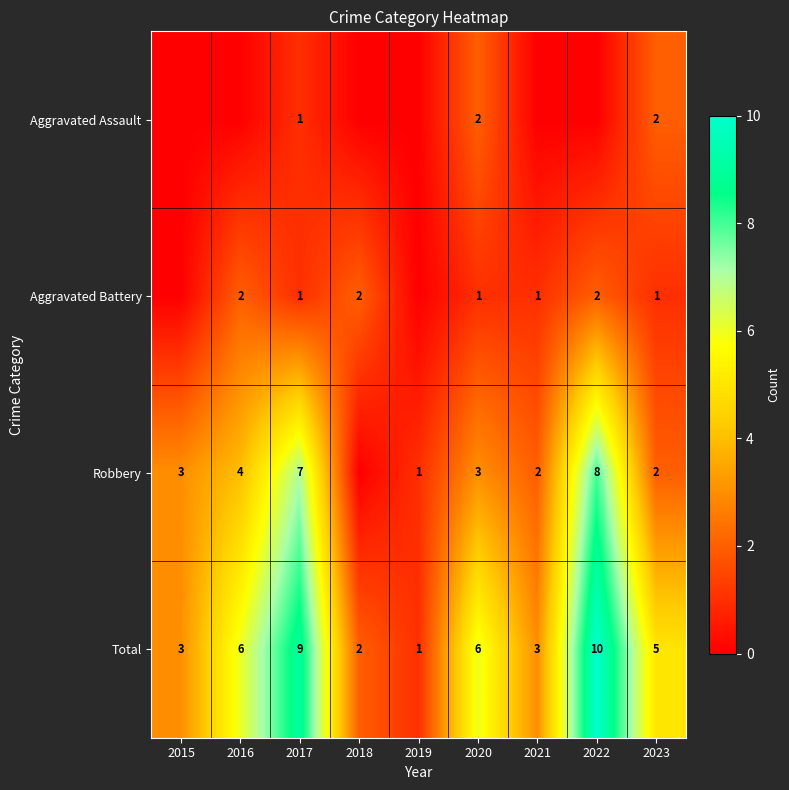

What is the maximum value for Total?

10